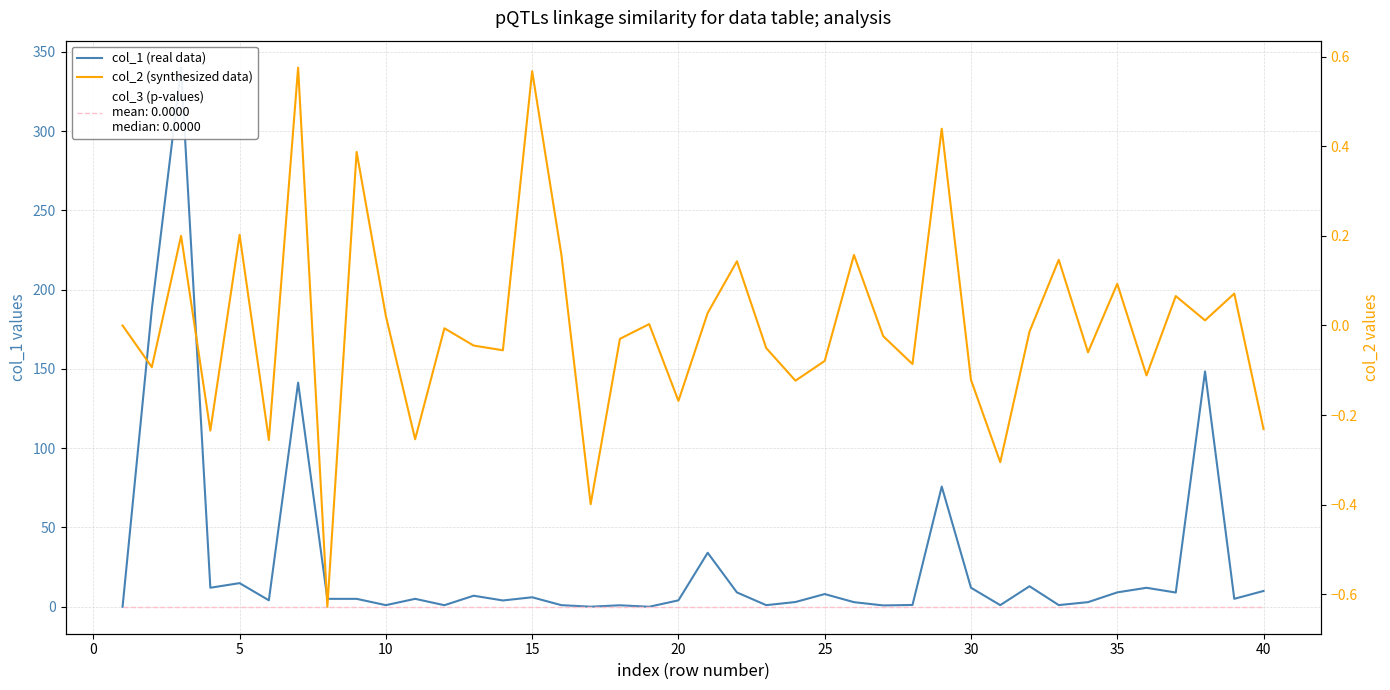

Count the number of categories in the chart.

40